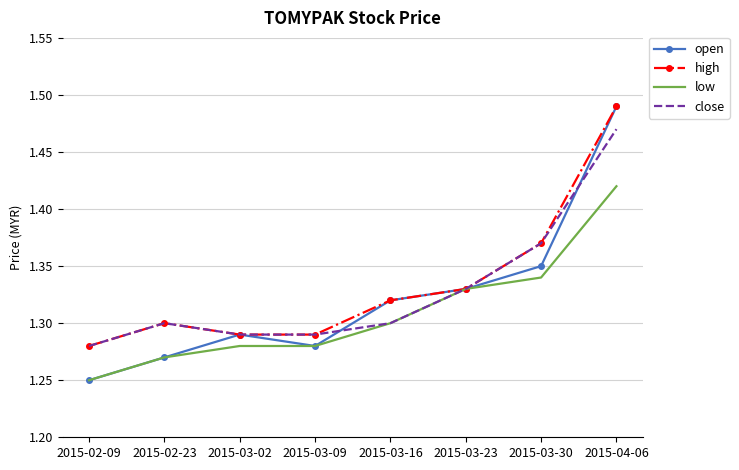

Which category has the highest value across all series?

2015-04-06